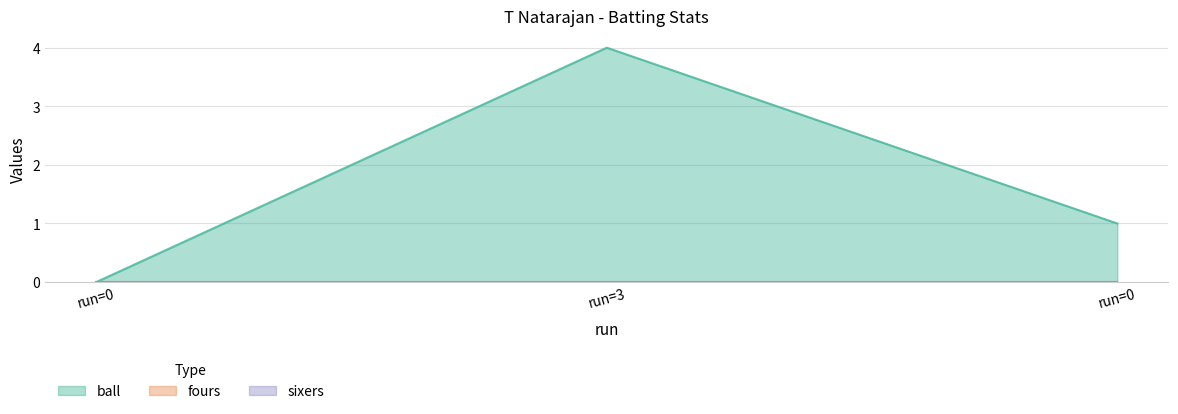

Which series changed the most between 3 and 0?

ball